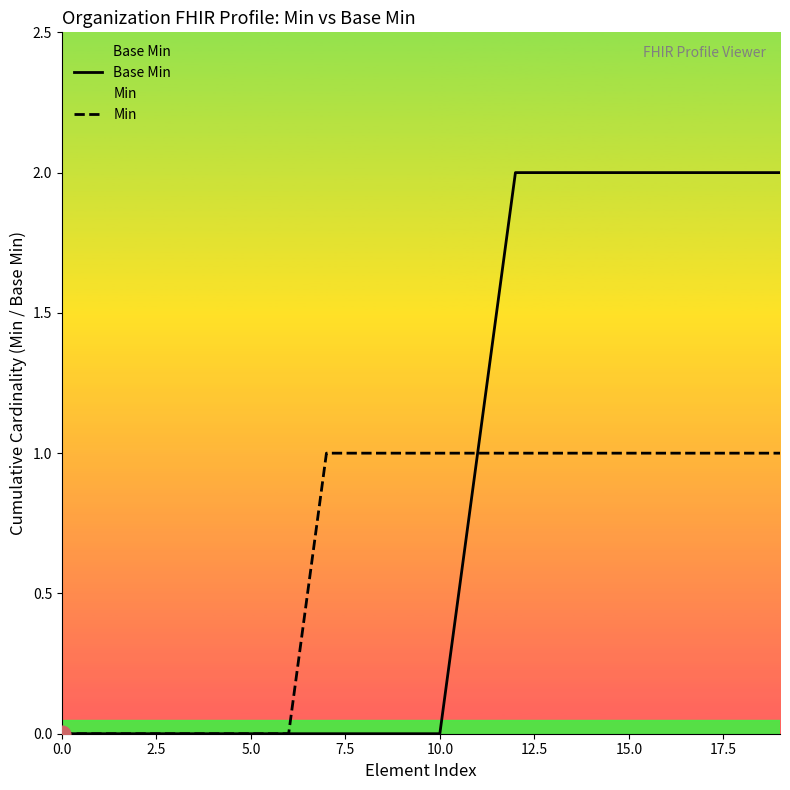

The value of Min at 15.0 is 2. True or false?

False